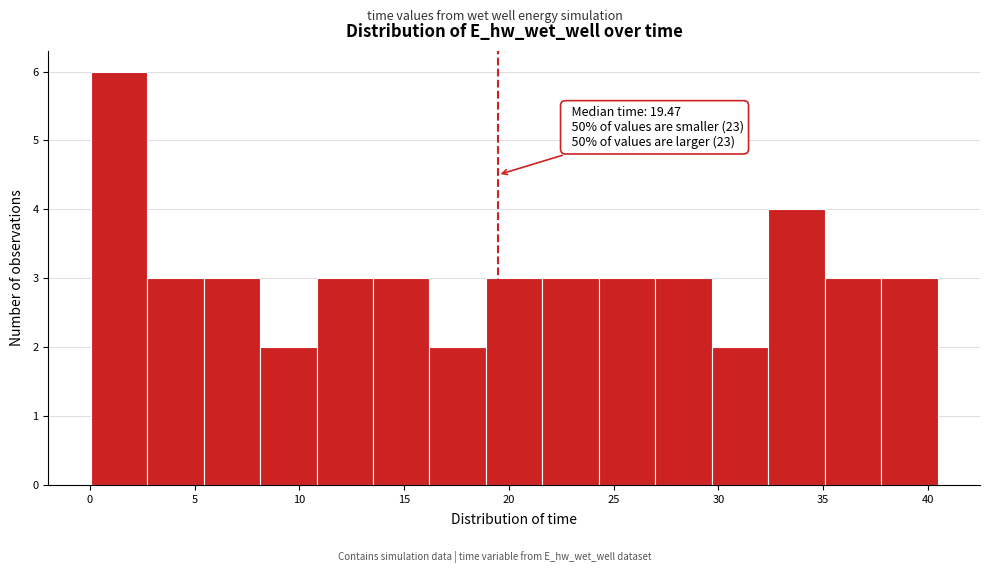

Which range on the x-axis has the tallest bar?

0.0 to 2.5